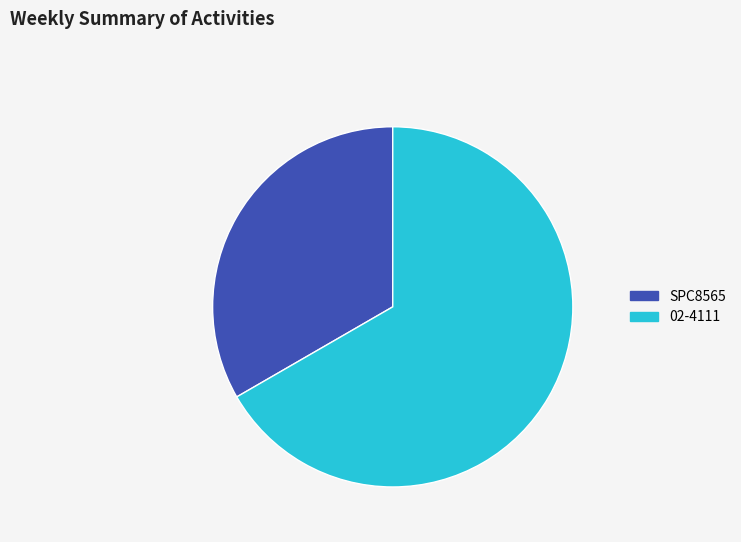

Which category accounts for the majority?

02-4111